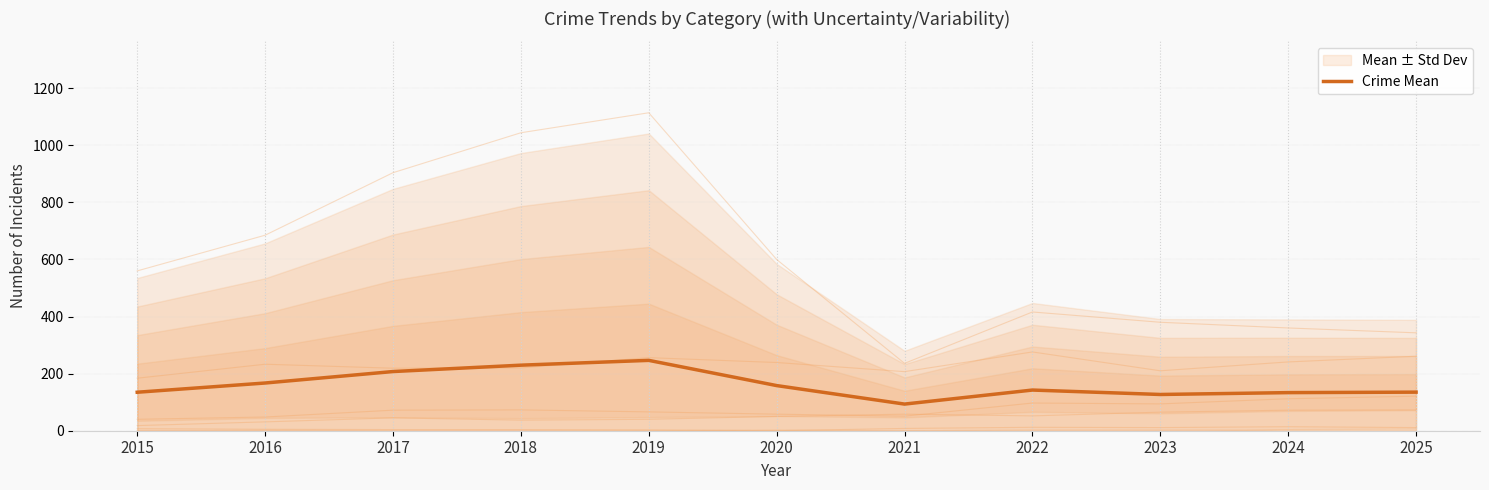

What is the value of the 7th point from the left?

93.3